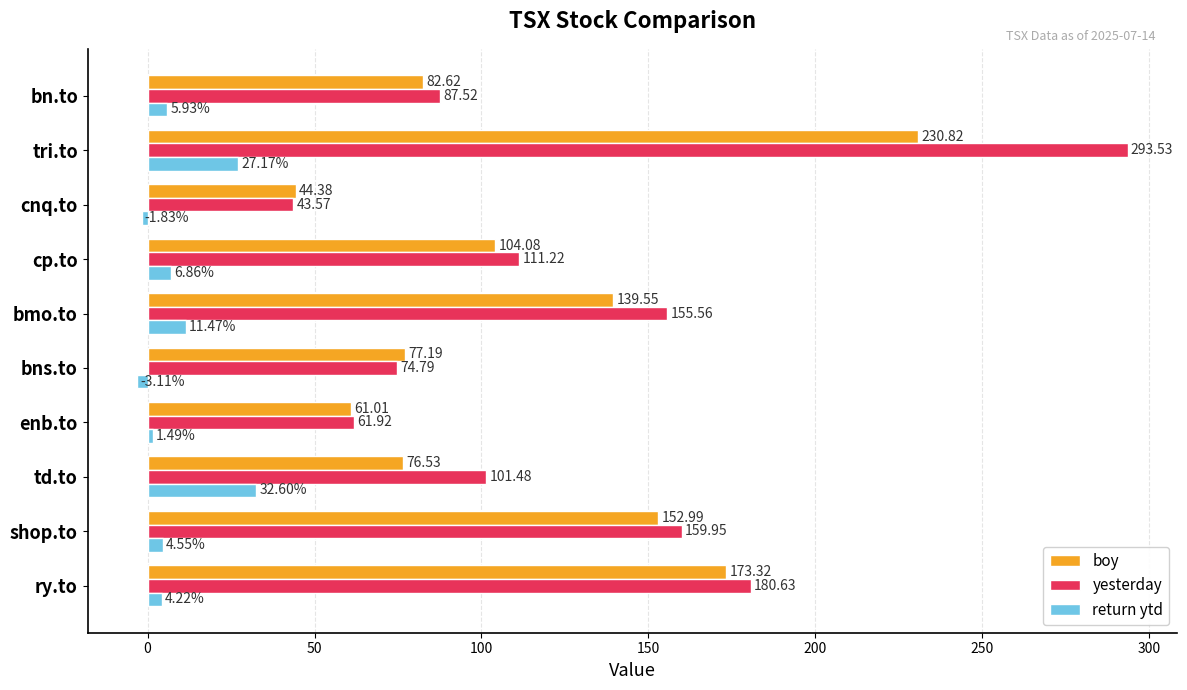

What is the difference between the highest and lowest values at enb.to?

60.4